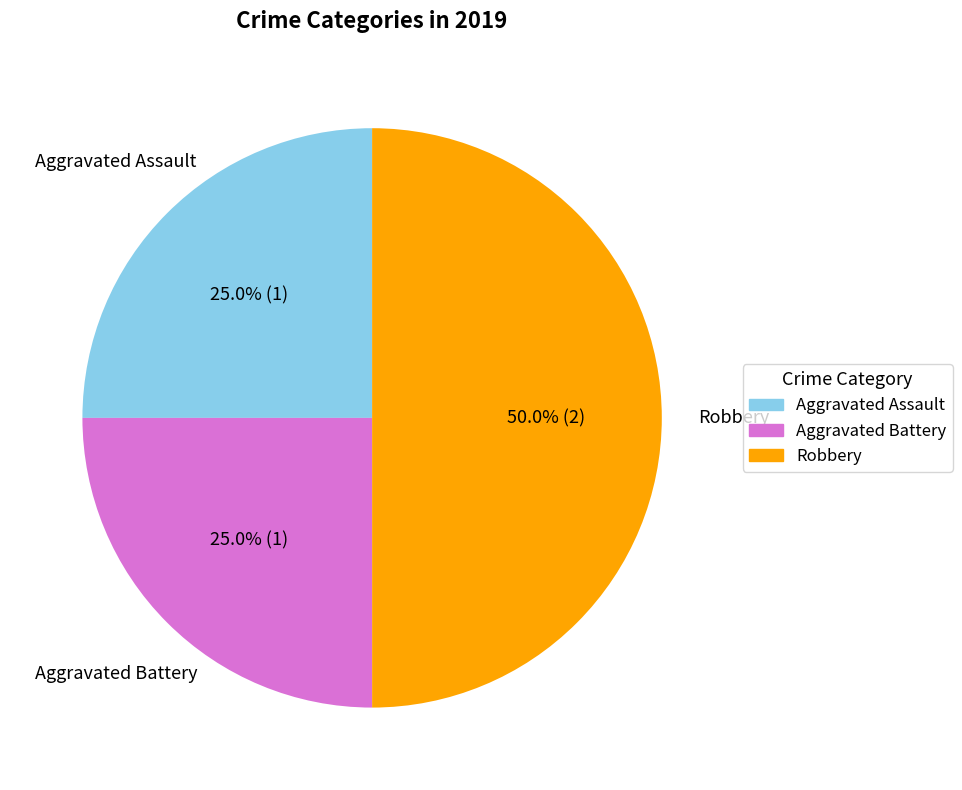

The Aggravated Assault slice represents 25% of the pie. True or false?

True